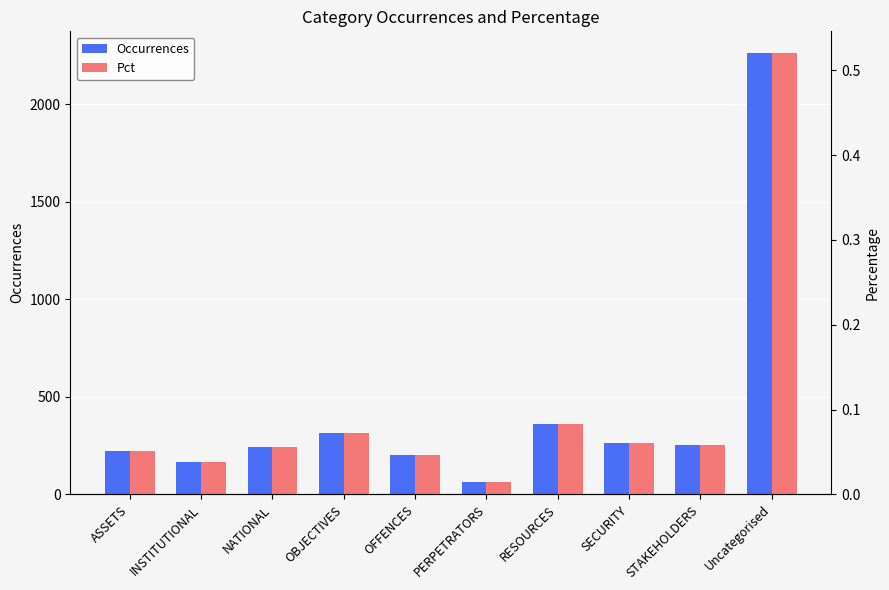

Reading left to right, transcribe all the data shown in this chart.

Occurrences: ASSETS=224.0	INSTITUTIONAL=164.0	NATIONAL=241.0	OBJECTIVES=312.0	OFFENCES=204.0	PERPETRATORS=64.0	RESOURCES=360.0	SECURITY=265.0	STAKEHOLDERS=254.0	Uncategorised=2260.0
Pct: ASSETS=0.1	INSTITUTIONAL=0.0	NATIONAL=0.1	OBJECTIVES=0.1	OFFENCES=0.0	PERPETRATORS=0.0	RESOURCES=0.1	SECURITY=0.1	STAKEHOLDERS=0.1	Uncategorised=0.5